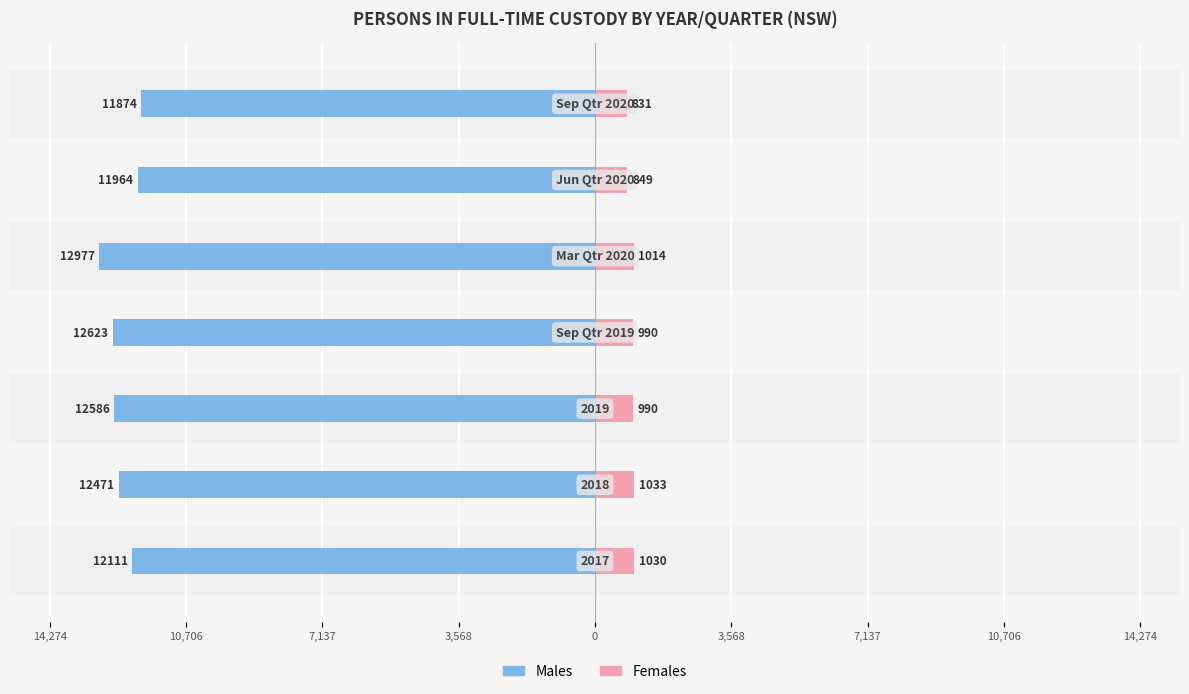

Which has a higher value, 0 or 7,137?

7,137